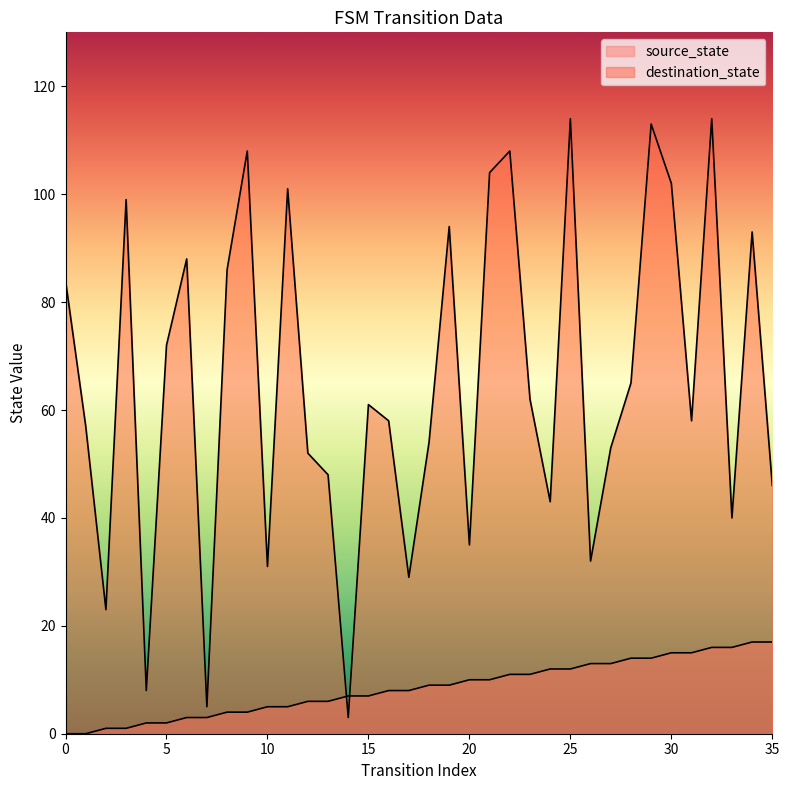

True or false: destination_state has more than 1 points higher than both neighbors.

True